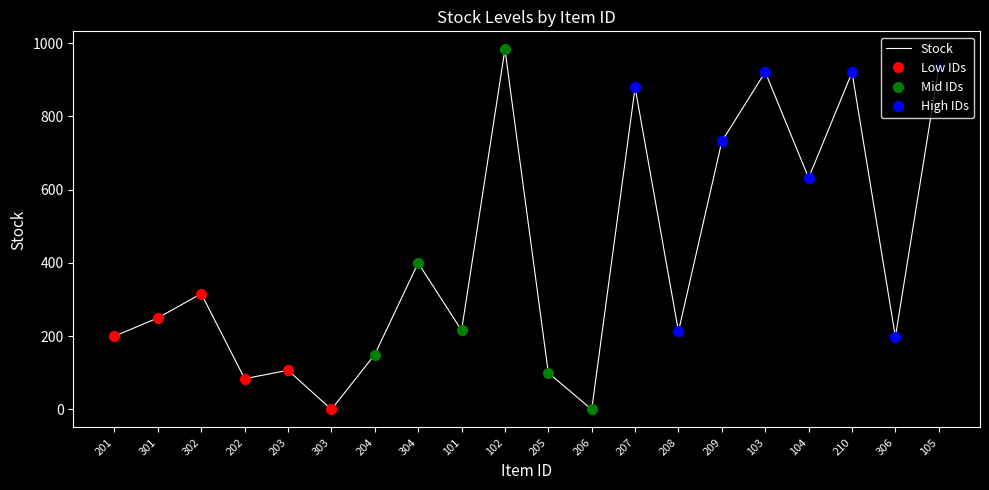

What is the average value?

412